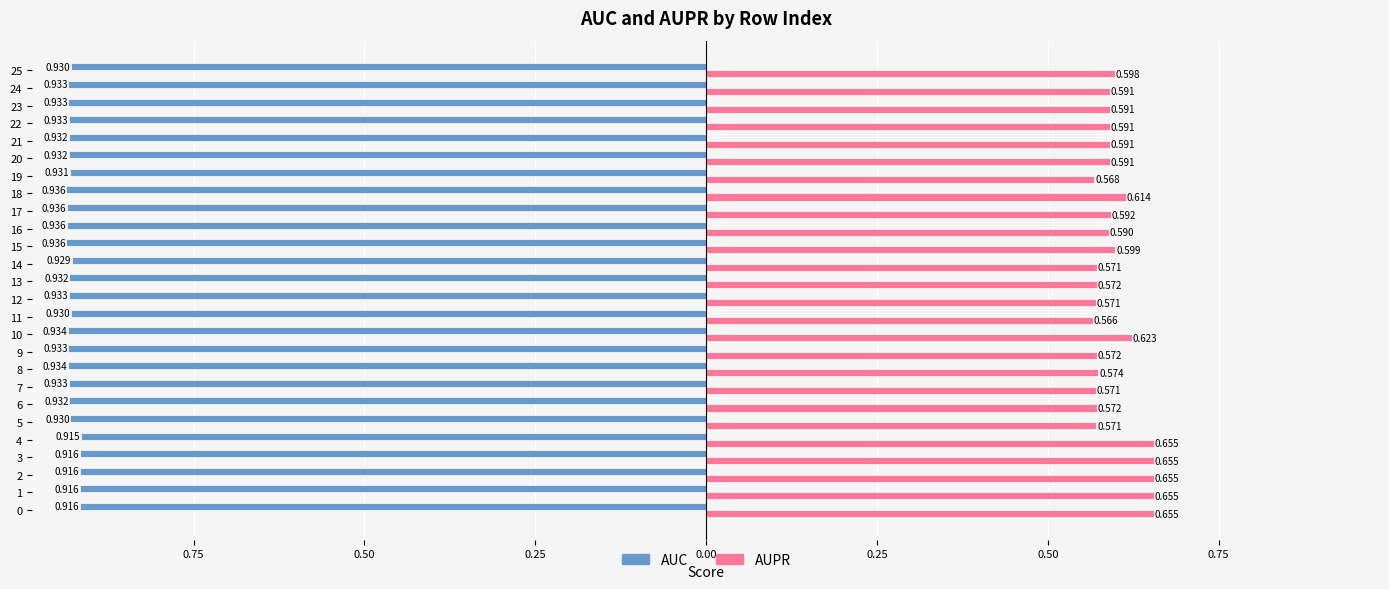

How many groups of bars are there?

26